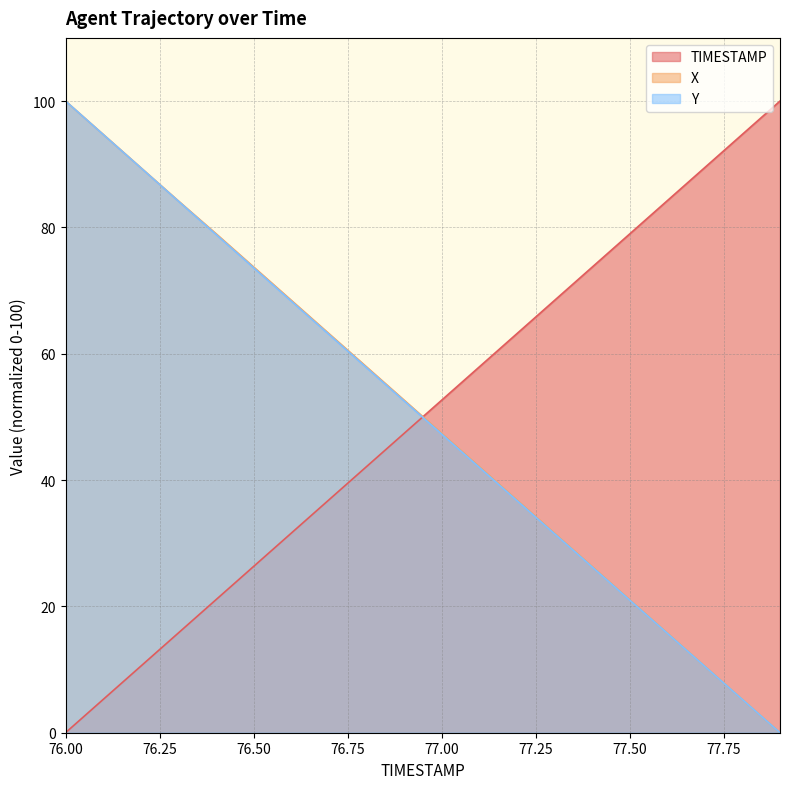

How many lines are shown in the chart?

3